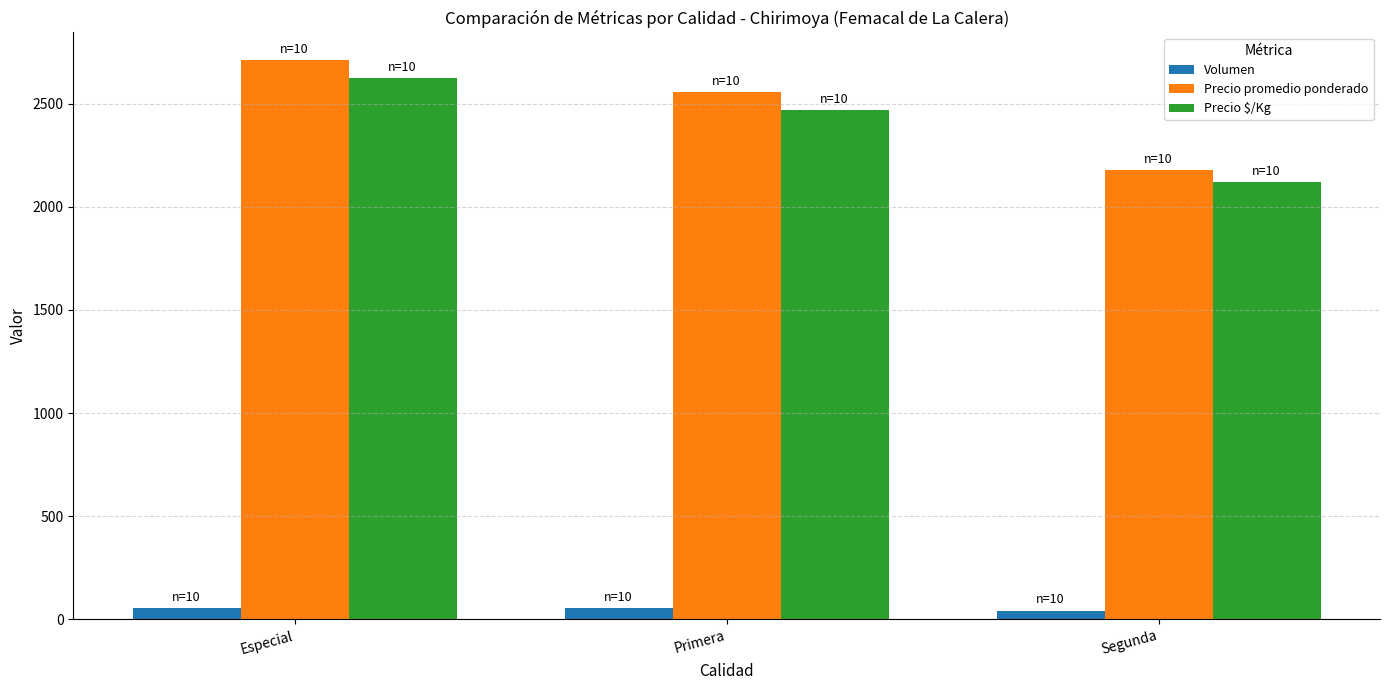

What is the maximum value shown in the chart?

2710